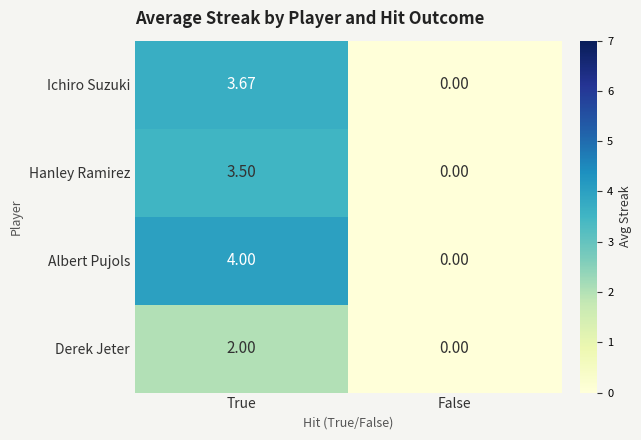

Which series has the largest total across all categories?

Albert Pujols